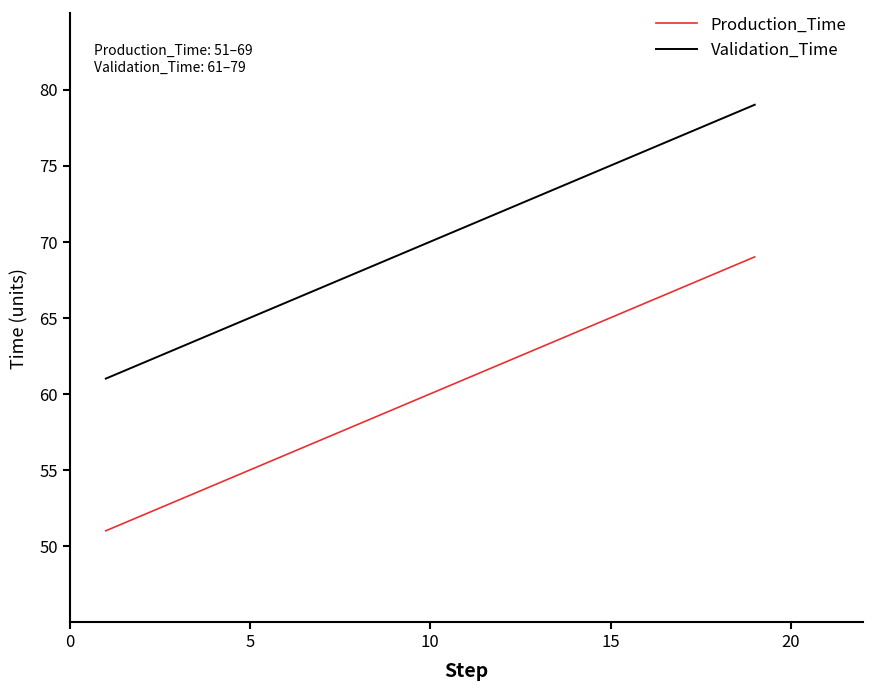

How many series are shown in this chart?

2